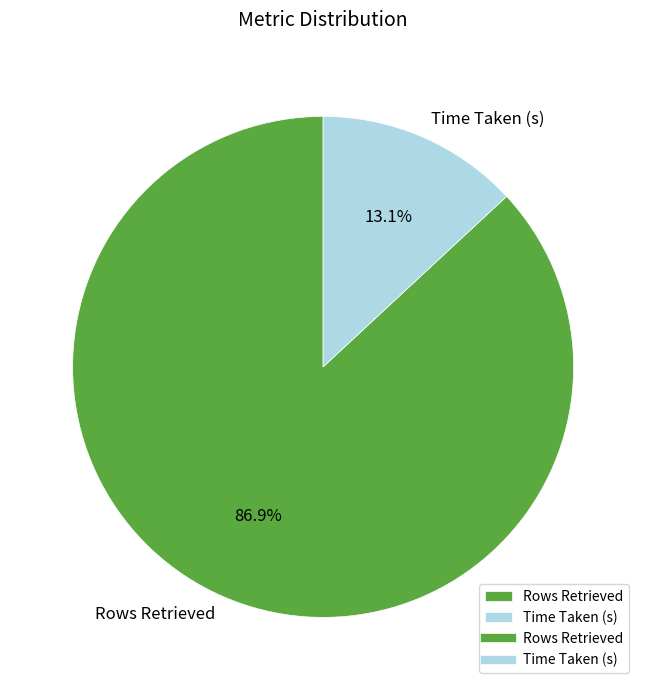

True or false: Time Taken (s) accounts for 5% of the total.

False